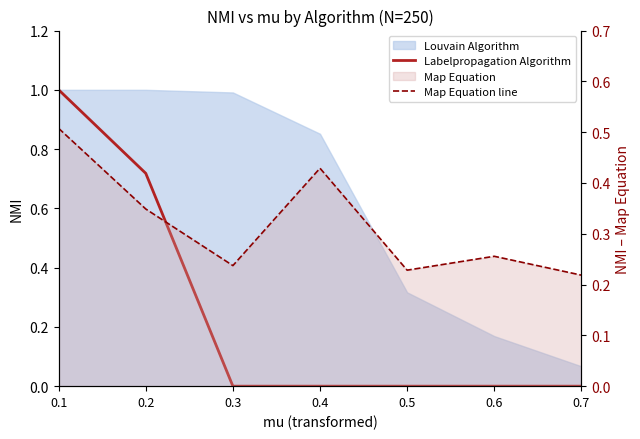

How many lines are shown in the chart?

2